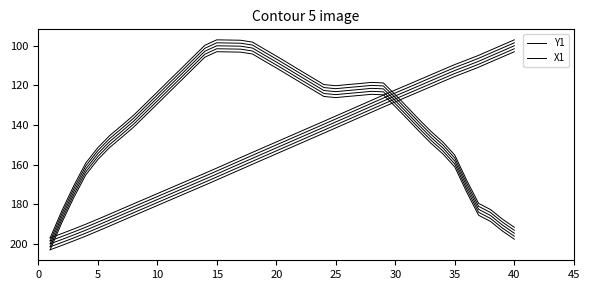

Reading left to right, list all the values displayed in this chart.

Y1: 200.0	197.8	195.5	193.1	190.6	188.0	185.4	182.8	180.2	177.7	175.1	172.5	169.9	167.4	164.7	162.1	159.5	156.8	154.2	151.6	149.0	146.3	143.7	141.1	138.5	135.8	133.2	130.5	127.9	125.3	122.8	120.2	117.6	115.0	112.5	110.2	107.8	105.2	102.6	100.0
X1: 200.0	186.1	173.5	162.2	154.5	148.4	143.3	138.2	132.3	126.4	120.5	114.6	108.6	102.8	100.0	100.1	100.2	101.1	104.7	108.2	111.8	115.4	119.0	122.6	123.2	122.6	122.1	121.5	121.8	127.7	133.9	140.2	146.2	151.6	158.2	170.9	182.6	185.7	190.5	194.6